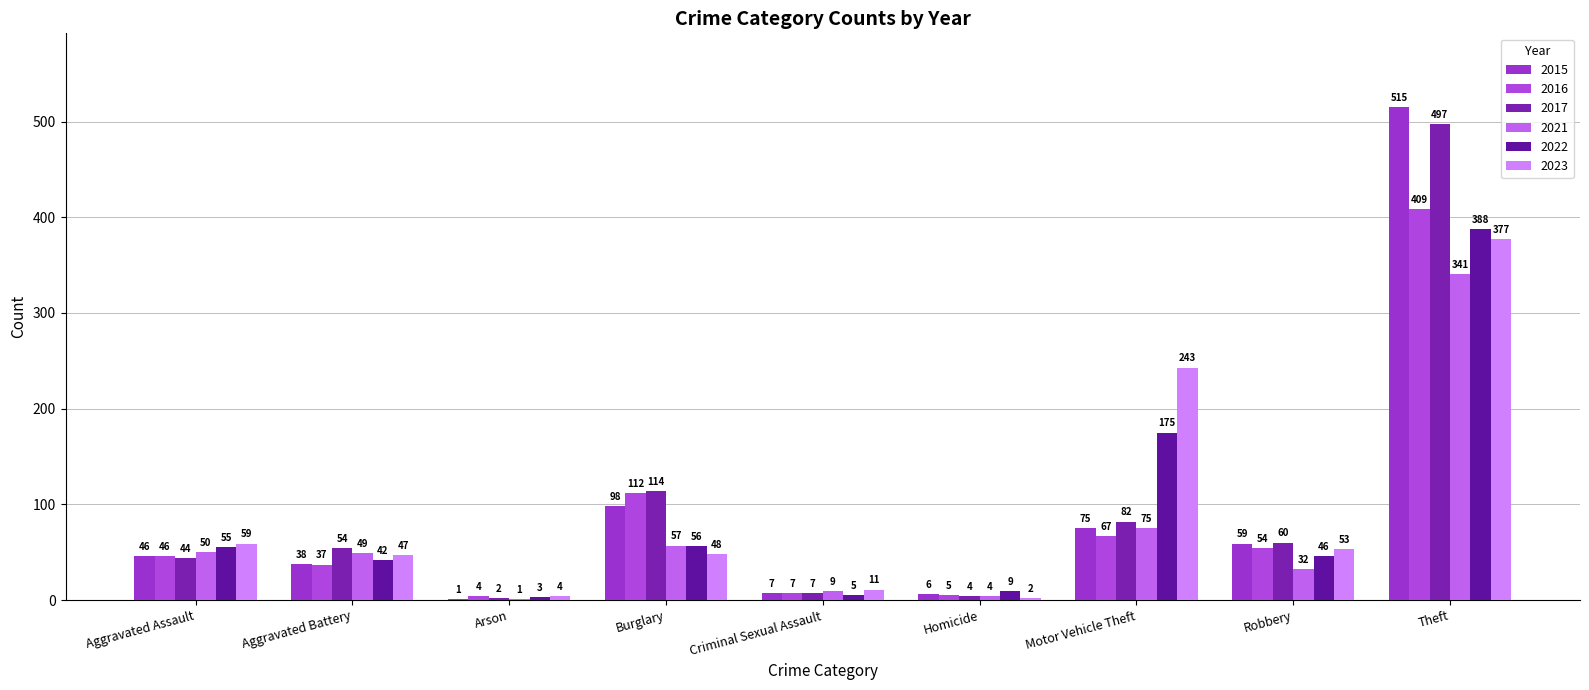

What is the total value across all series at Aggravated Assault?

300